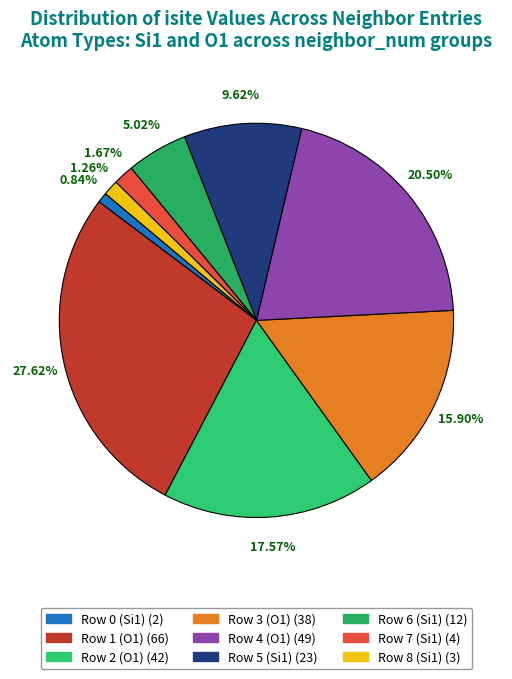

To the nearest percent, what portion does Row 4 (O1) represent?

21%